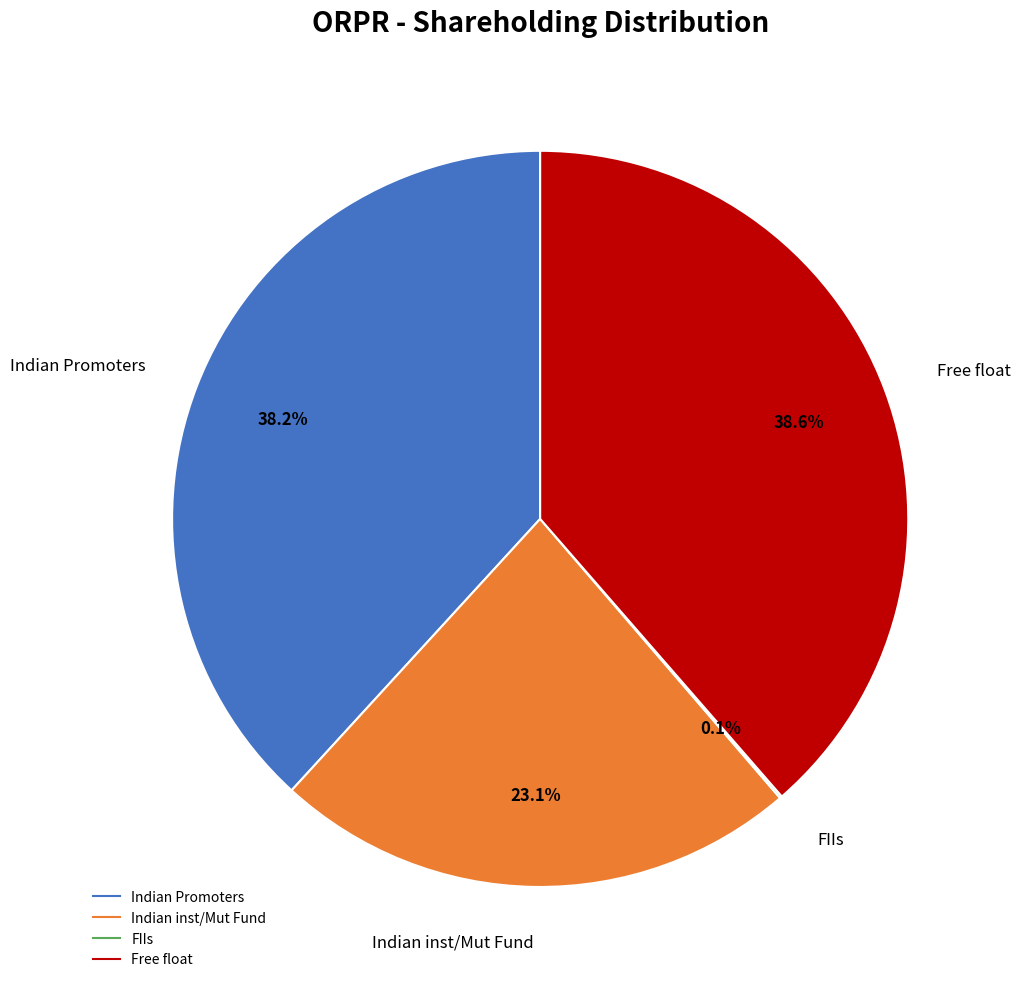

Is there a majority slice in this chart?

No